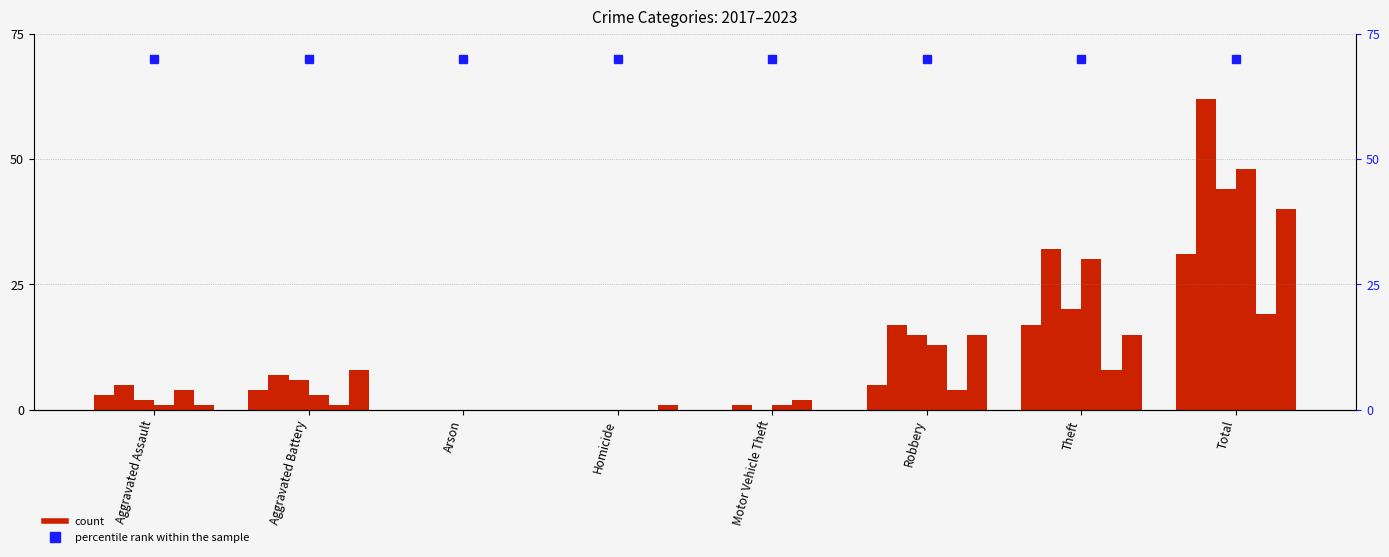

What is the average value of the 2018 series?

12